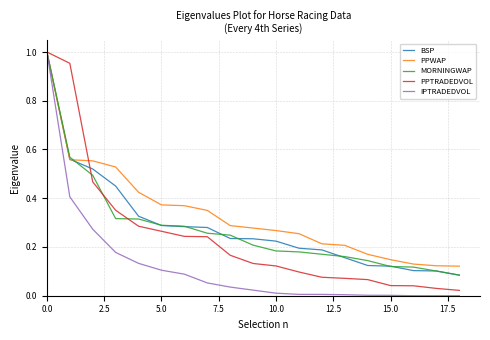

Which series has the largest total across all categories?

PPWAP